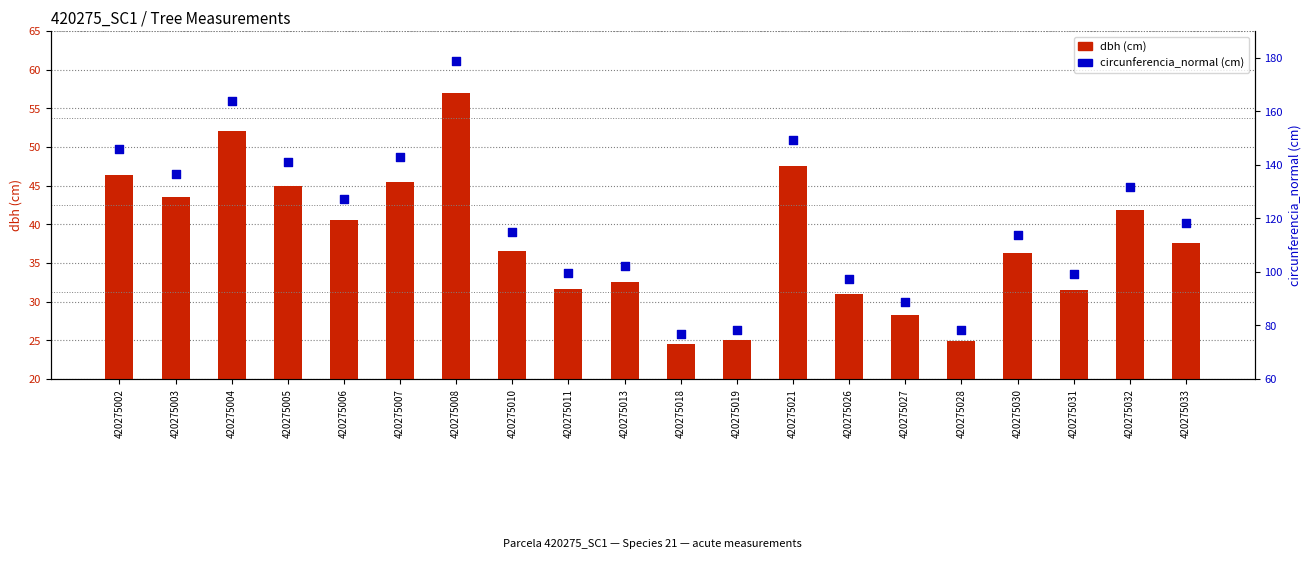

At which category is the sum across all series the highest?

420275008